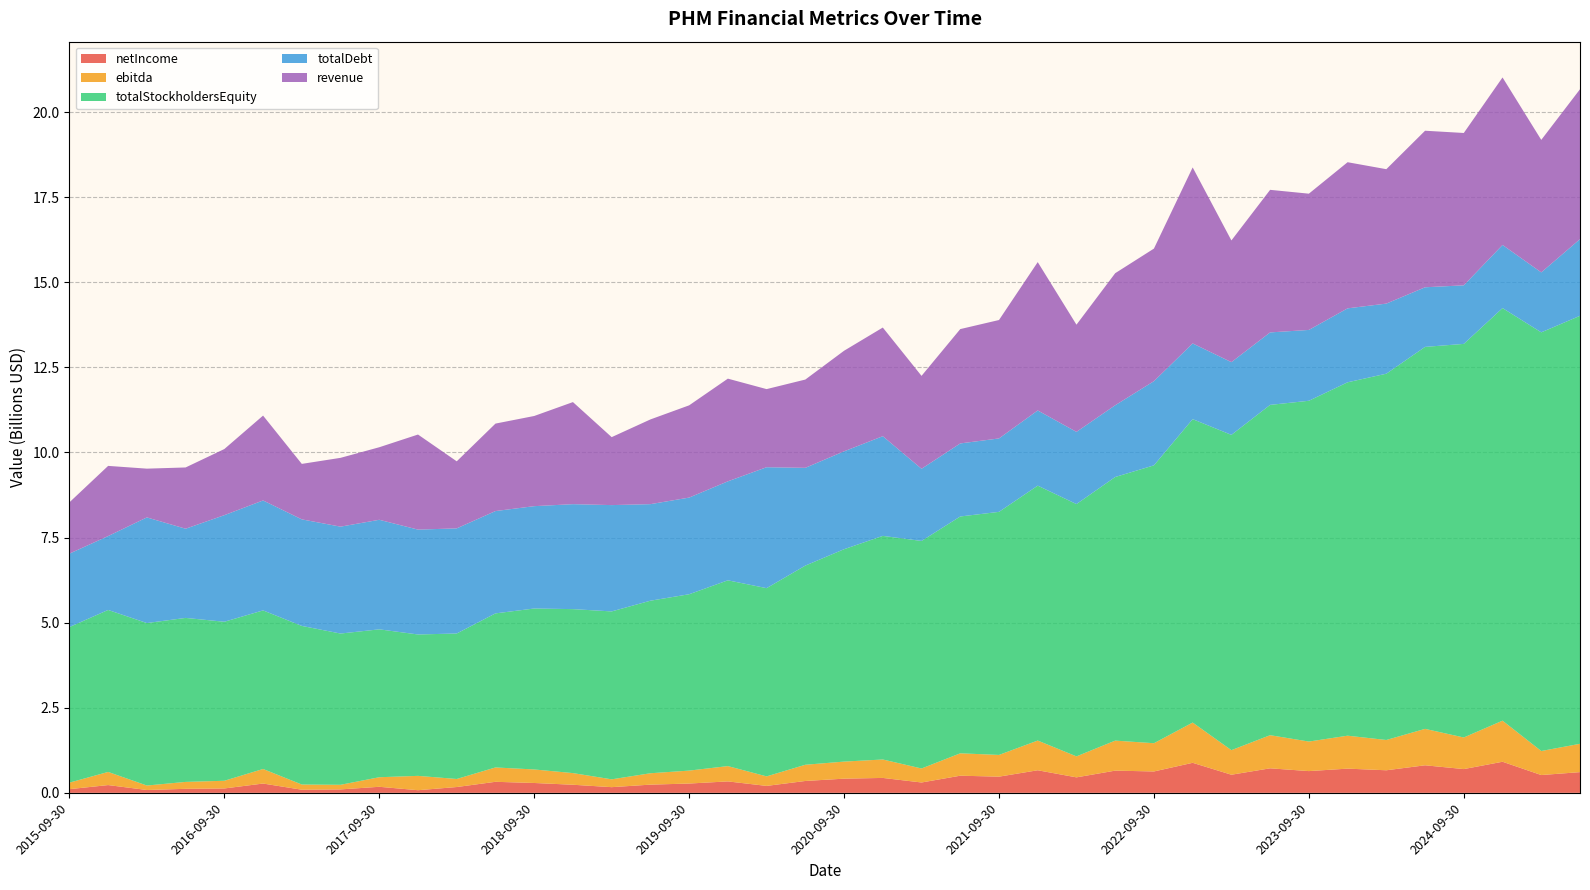

Reading left to right, extract all data points from this chart.

netIncome: 107769000	228027000	83300000	117760000	128470000	273172000	91518000	100749000	177539000	77415000	170751000	324089000	289535000	237649000	166757000	241041000	273104000	335798000	203711000	348620000	416398000	438111000	304107000	503399000	475549000	663264000	454723000	652435000	627928000	882231000	532259000	720345000	638775000	710993000	662976000	809133000	697914000	913239000	522799000	608483000
ebitda: 191345000	386011000	131500000	203358000	226013000	427671000	152611000	135495000	281016000	421207000	236224000	421606000	397396000	342361000	230057000	334209000	380098000	449795000	279715000	476398000	501390000	541521000	411329000	657876000	638133000	872962000	616160000	881850000	829883000	1182867000	721368000	973198000	867995000	967999000	889819000	1070259000	928400000	1207042000	705932000	832343000
totalStockholdersEquity: 4571605000	4759325000	4773527000	4818117000	4672032000	4659363000	4660145000	4444002000	4345085000	4154026000	4274657000	4526712000	4728878000	4817782000	4933439000	5069807000	5181592000	5458180000	5530391000	5851668000	6240015000	6569989000	6685274000	6958468000	7141752000	7489515000	7413264000	7745216000	8164003000	8914098000	9263809000	9705025000	10012501000	10383257000	10761953000	11222823000	11564213000	12121964000	12300972000	12574942000
totalDebt: 2157293000	2171013000	3103963000	2620758000	3131541000	3230352000	3130633000	3140490000	3219010000	3081115000	3088580000	3006510000	3007019000	3083719000	3123786000	2836802000	2839911000	2908708000	3553090000	2872347000	2876095000	2928856000	2120526000	2146160000	2157354999	2209205000	2121317000	2108145000	2473559000	2224925000	2136844000	2129426000	2081286000	2172537000	2059514000	1751542000	1720645000	1855272000	1762082000	2253037000
revenue: 1506747000	2061628000	1432578000	1799914000	1942905000	2493079000	1629878000	2021860000	2131058000	2793556000	1970093000	2569722000	2649366000	2999150000	1996693000	2488985000	2710365000	3016913000	2294980000	2593781000	2954957000	3192364000	2729791000	3359484000	3479050000	4358558000	3149519000	3879752000	3895062000	5171378000	3575641000	4188753000	4003533000	4293652000	3949160000	4599655000	4476342000	4921794000	3892650000	4403755000